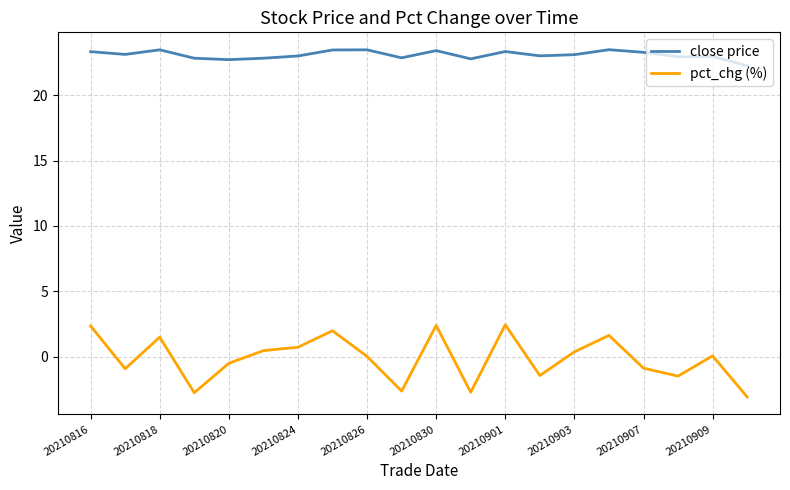

True or false: pct_chg (%) and close price intersect in this chart.

False